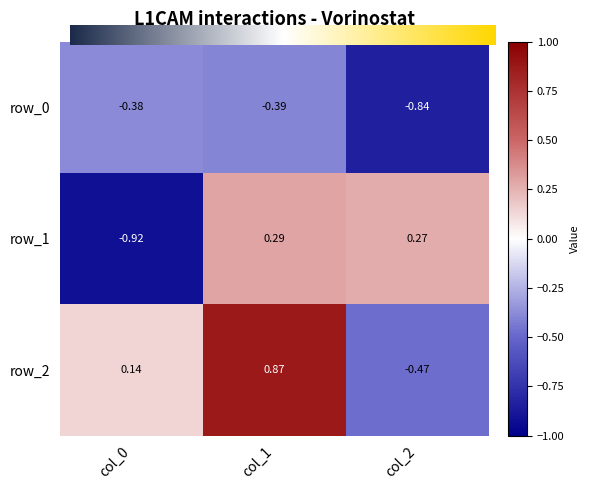

What is the average value of the row_2 series?

0.2